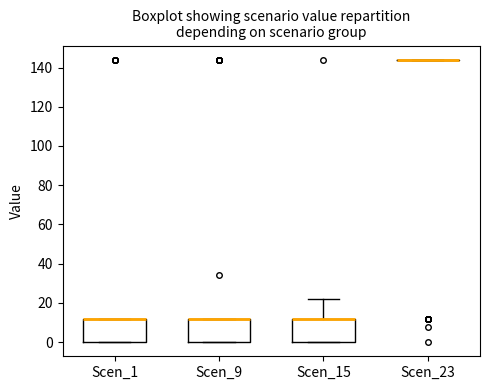

Reading left to right, transcribe this box plot: for each box, give where its median line is, the range the box spans, and where its two whiskers end, as read against the y-axis. The values are not printed on the chart, so give them approximately, as read against the axis.

Scen_1: median 12 (drawn on the box's upper edge), box 0 to 12, whiskers 0 to 12
Scen_9: median 12 (drawn on the box's upper edge), box 0 to 12, whiskers 0 to 12
Scen_15: median 12 (drawn on the box's upper edge), box 0 to 12, whiskers 0 to 22
Scen_23: box collapsed to a line at 144, whiskers 144 to 144